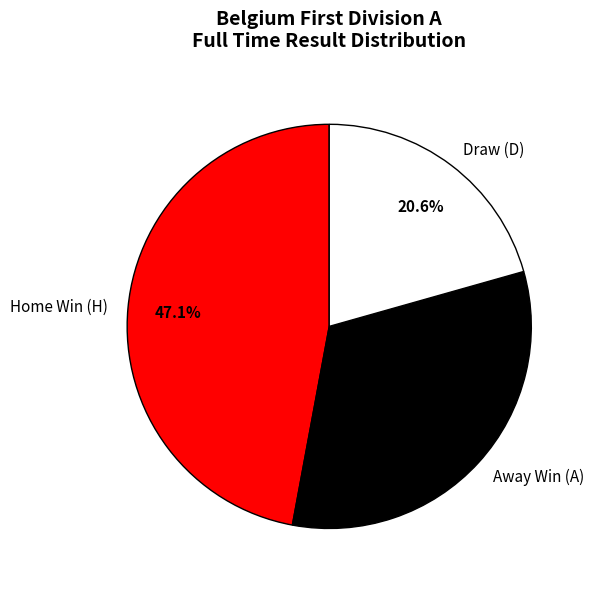

To the nearest percent, what is the difference between the largest and smallest slice percentages?

26%